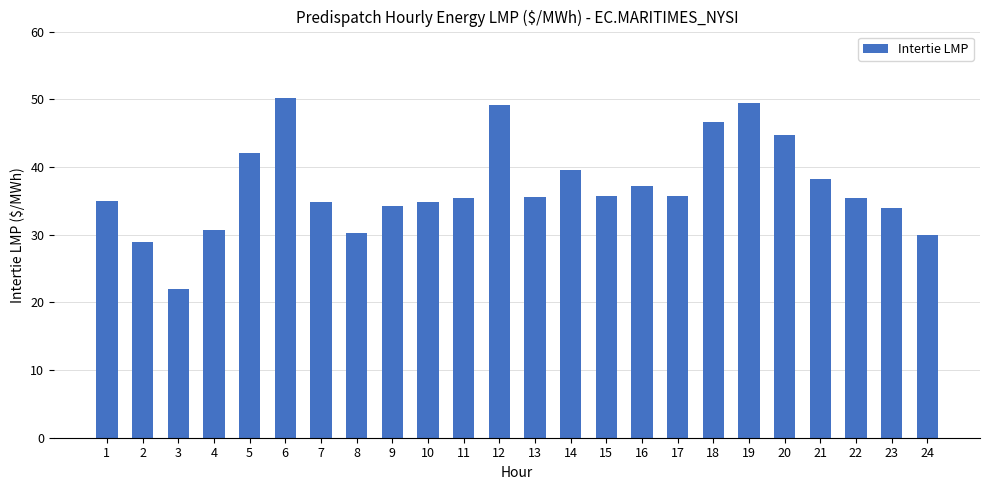

How many bars are there in total?

24